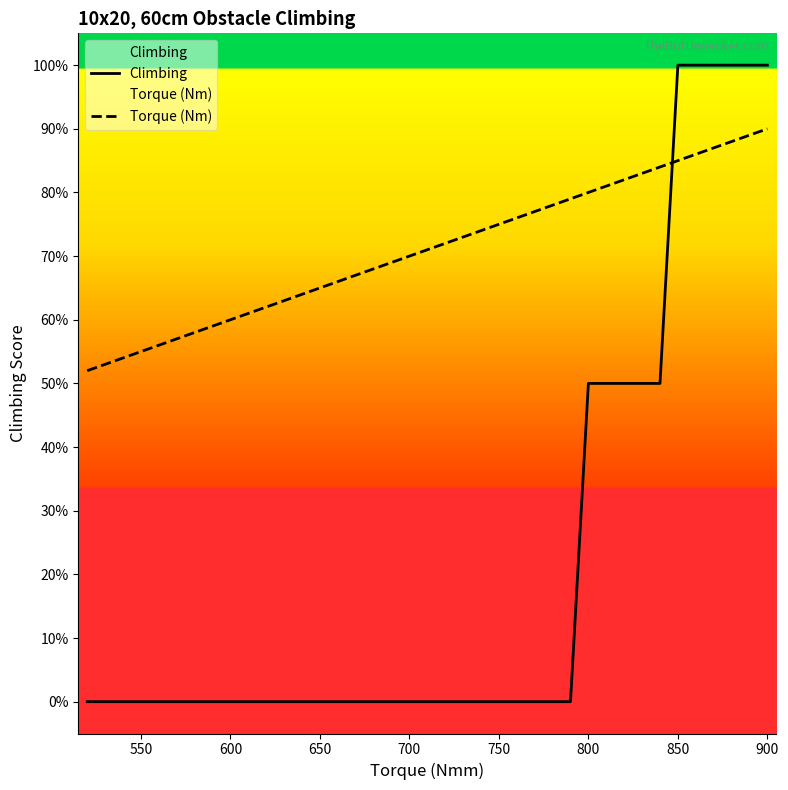

How many data points does each series have?

26